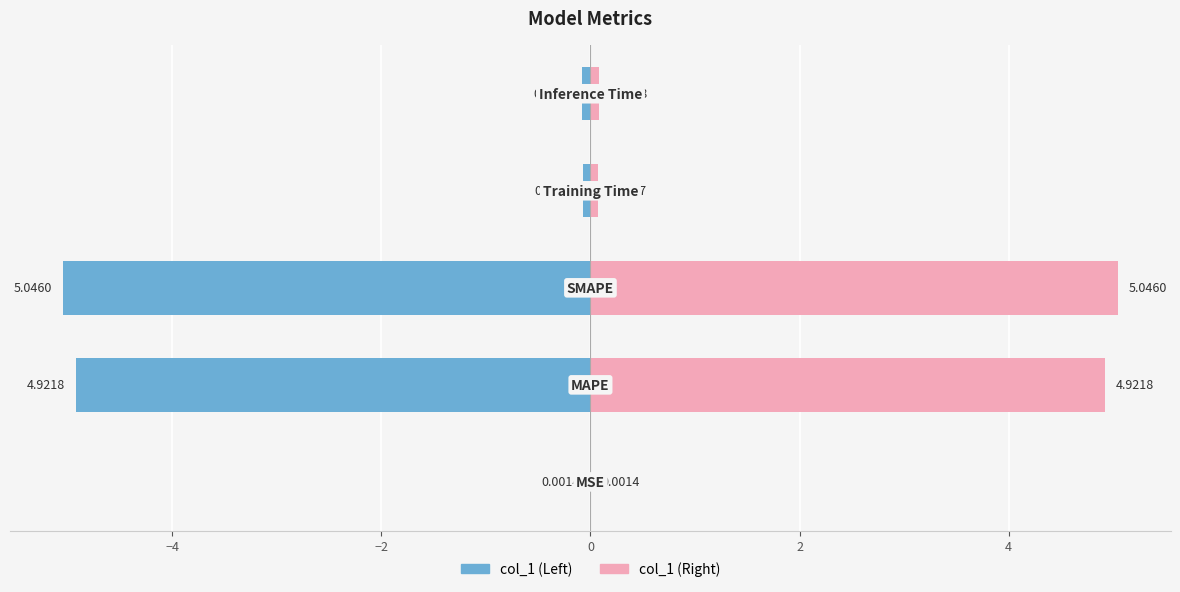

Which series has the largest range (max minus min)?

col_1 (Left)